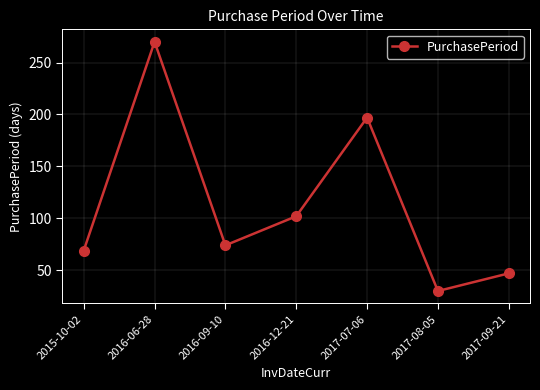

The chart shows a value of 21 at 2017-09-21. True or false?

False